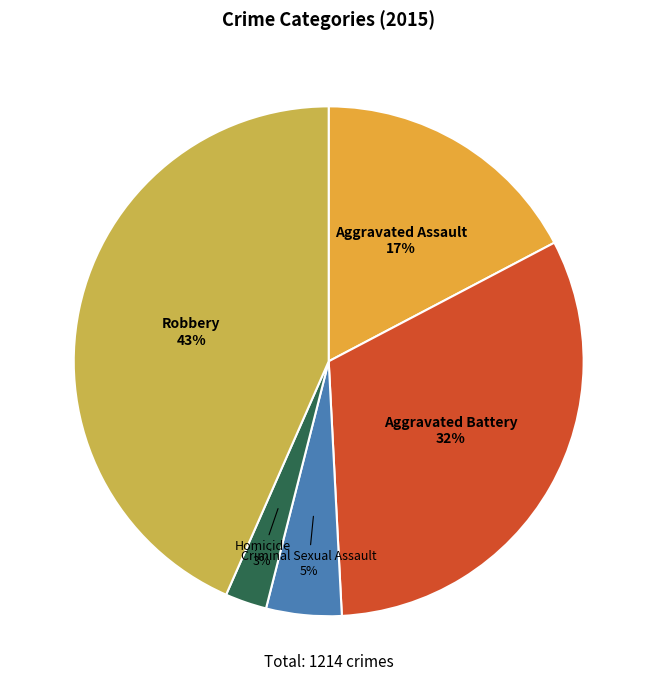

To the nearest percent, what percentage of the pie is Homicide?

3%